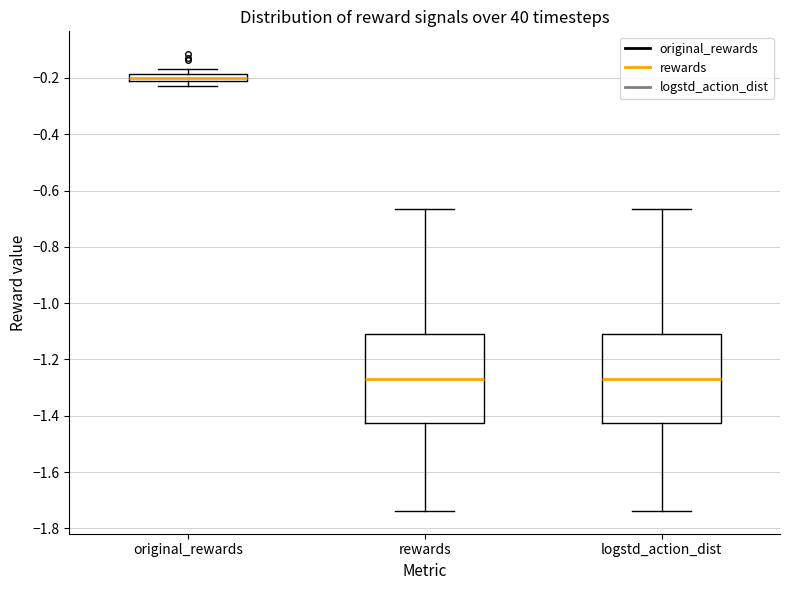

Where does the median line of the box for original_rewards sit on the y-axis? The values are not printed on the chart, so give them approximately, as read against the axis.

-0.20